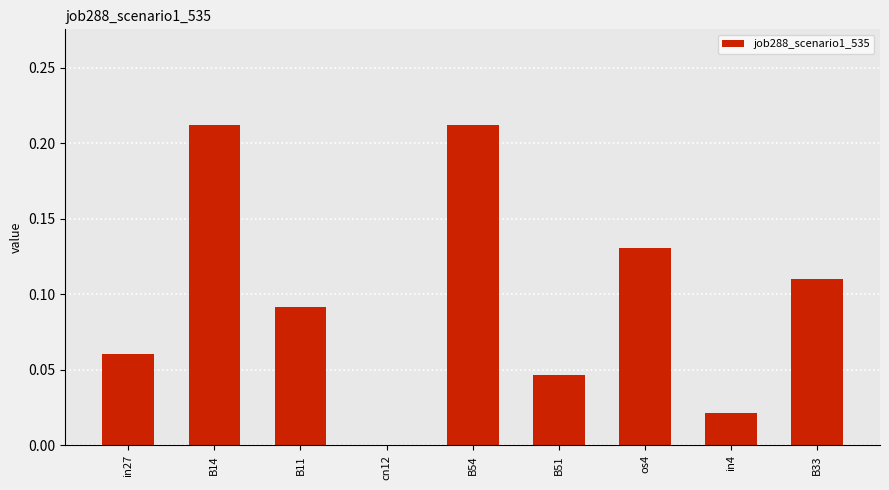

How many data points does each series have?

9